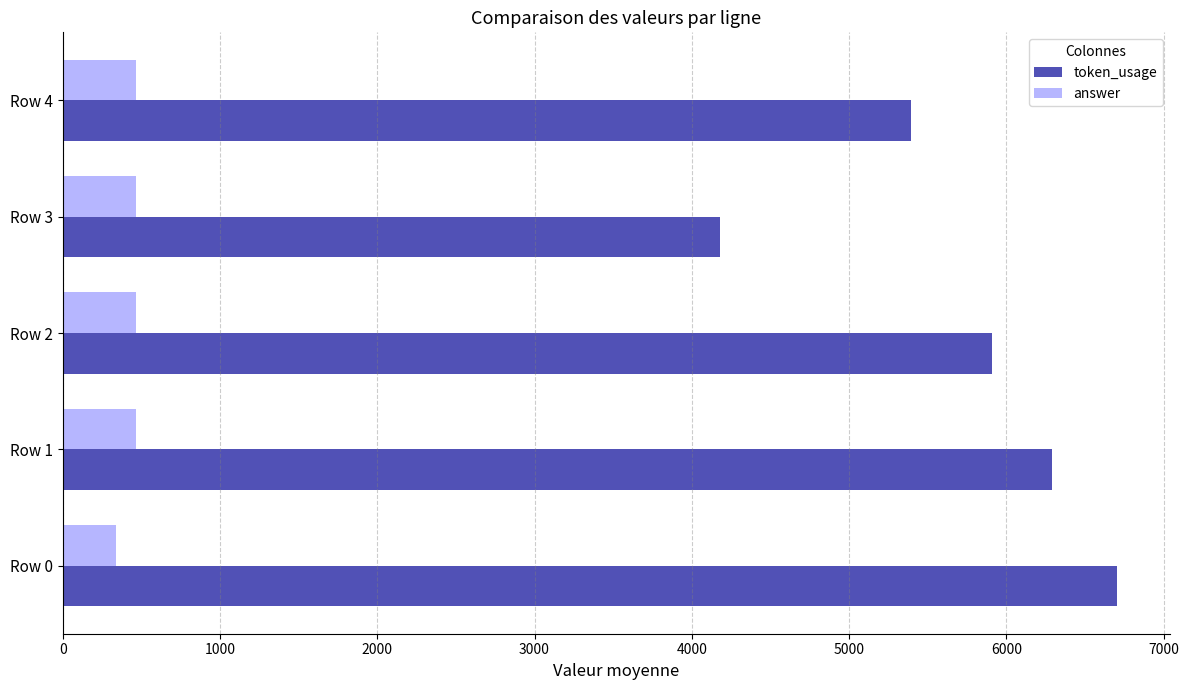

What is the difference between the highest and lowest values at Row 1?

5823.0